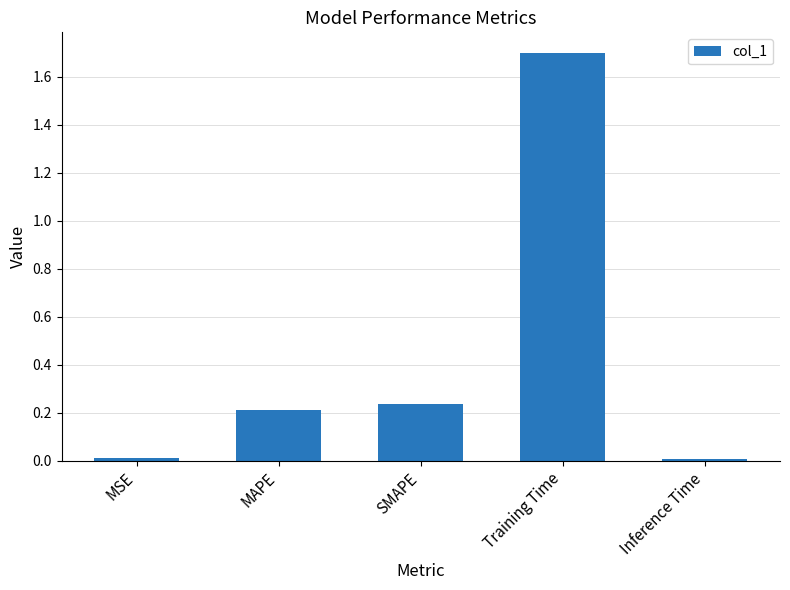

The chart shows a value of 0.3 at SMAPE. True or false?

False